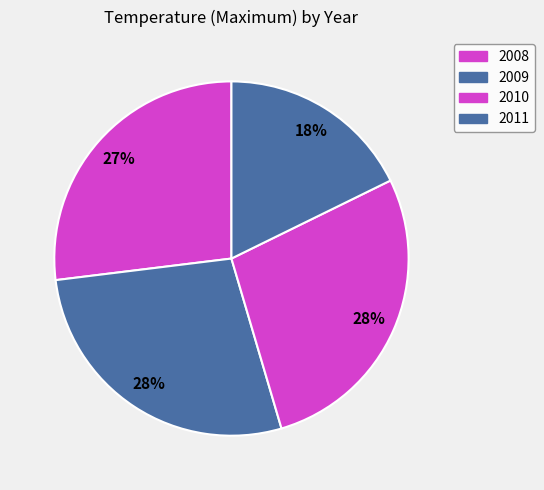

What percentage is the 2010 slice, to the nearest percent?

28%